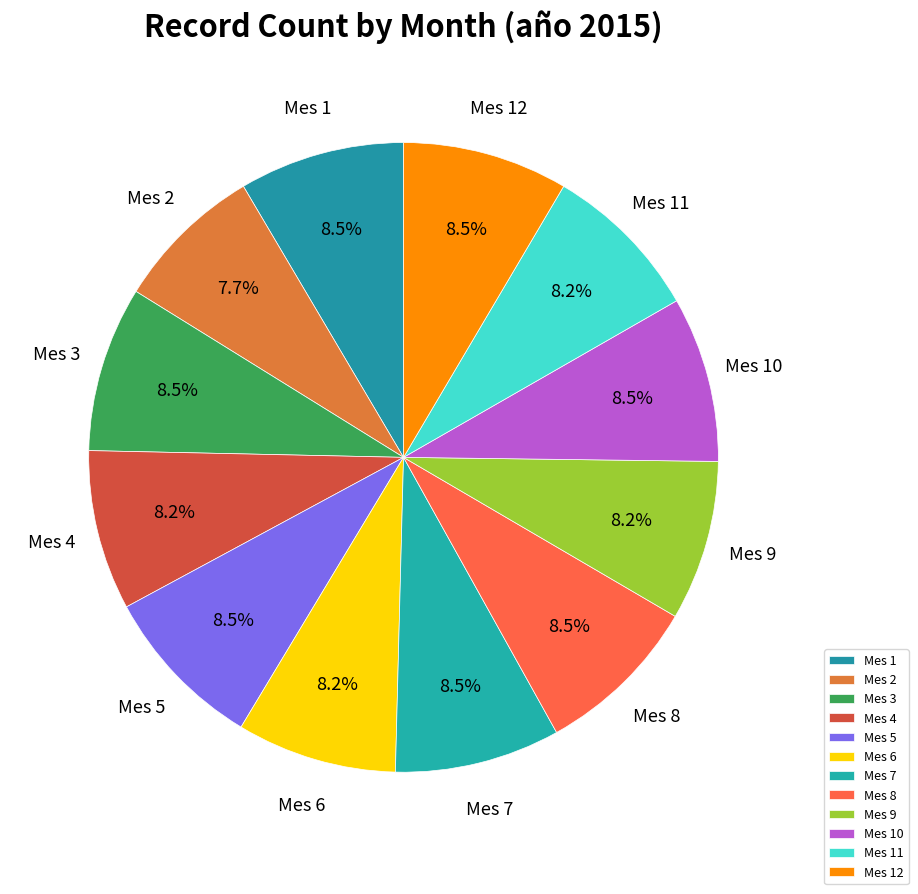

Which category has the biggest portion of the pie?

1